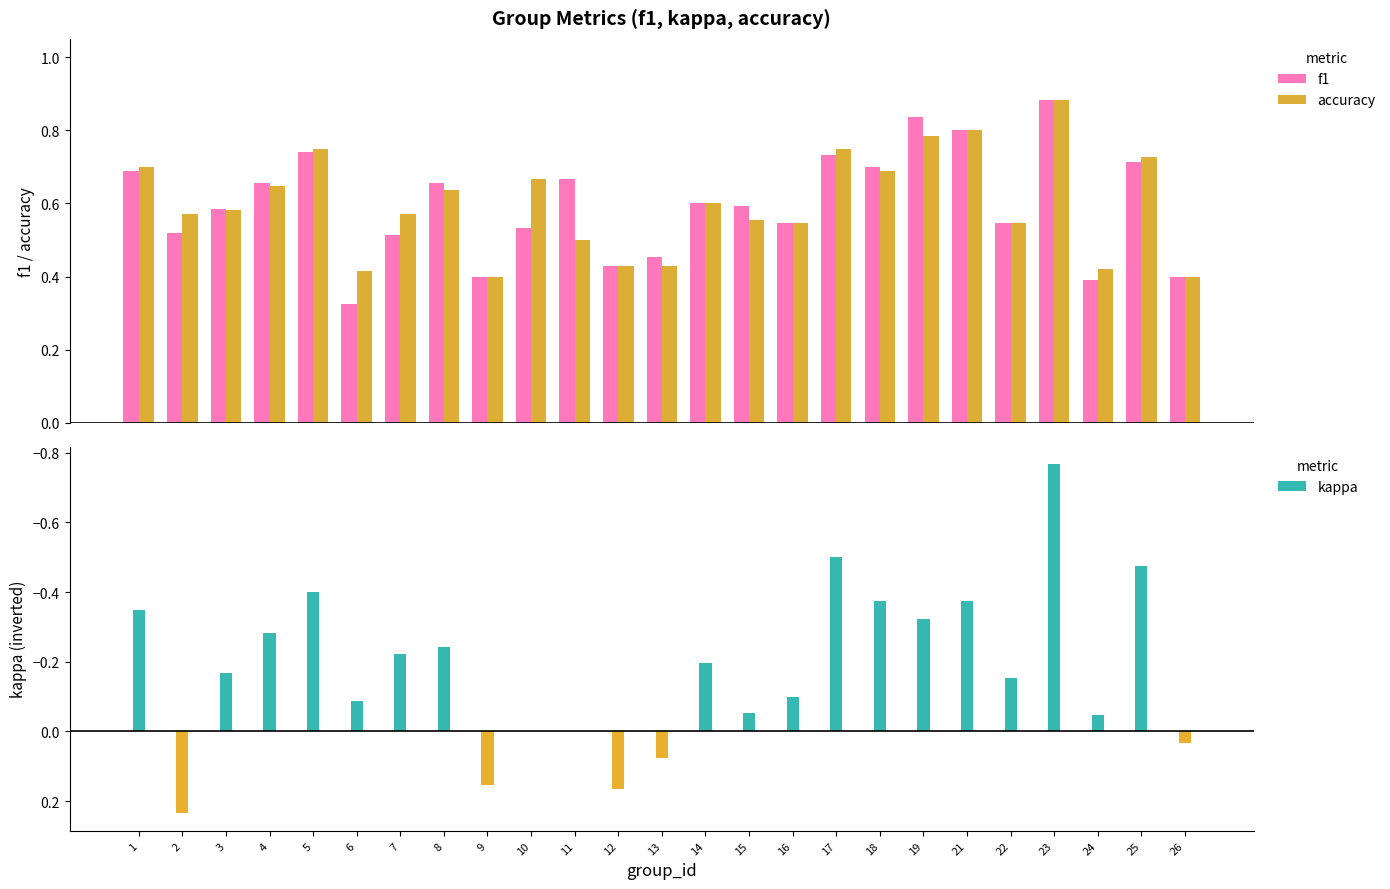

Which label corresponds to the largest value in the chart?

23